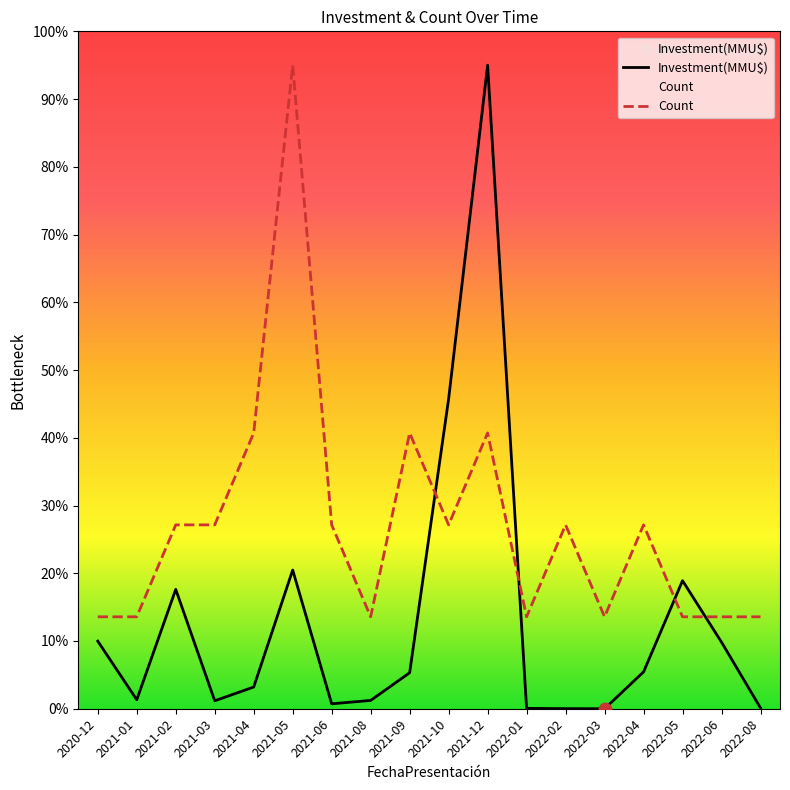

Is the value of Investment(MMU$) at 2022-08 greater than the value of Count at 2022-05?

No